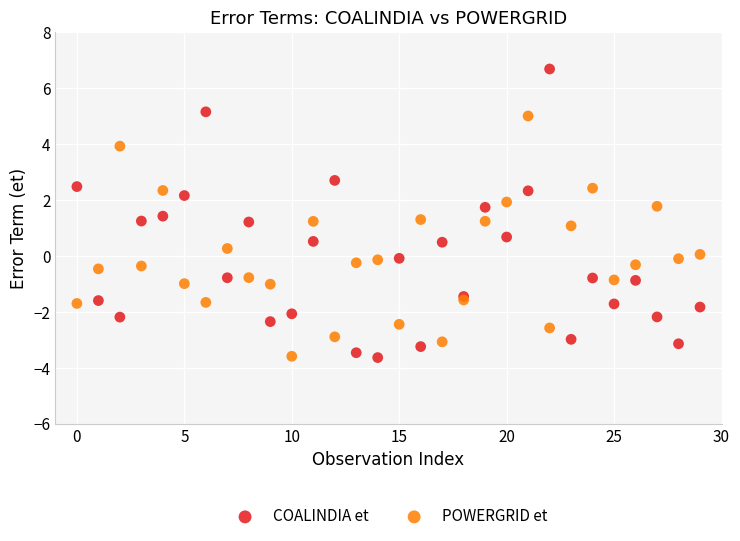

Which series contains the highest Y value?

COALINDIA et